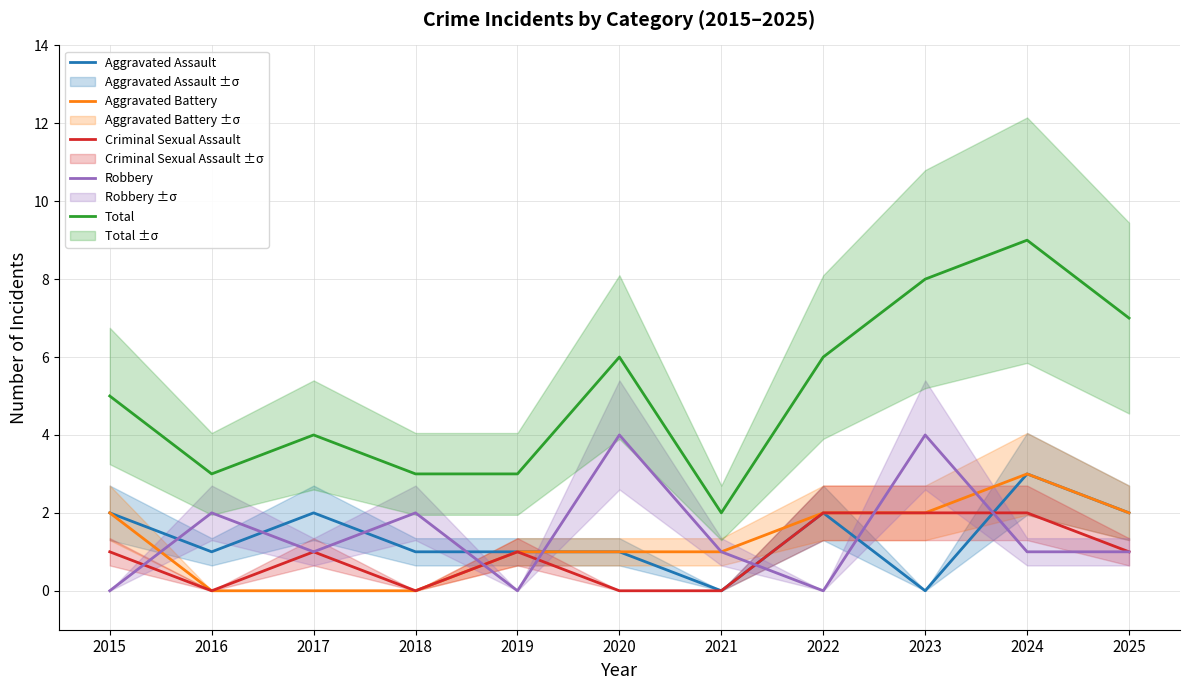

The value of Aggravated Assault at 2022 is 1. True or false?

False